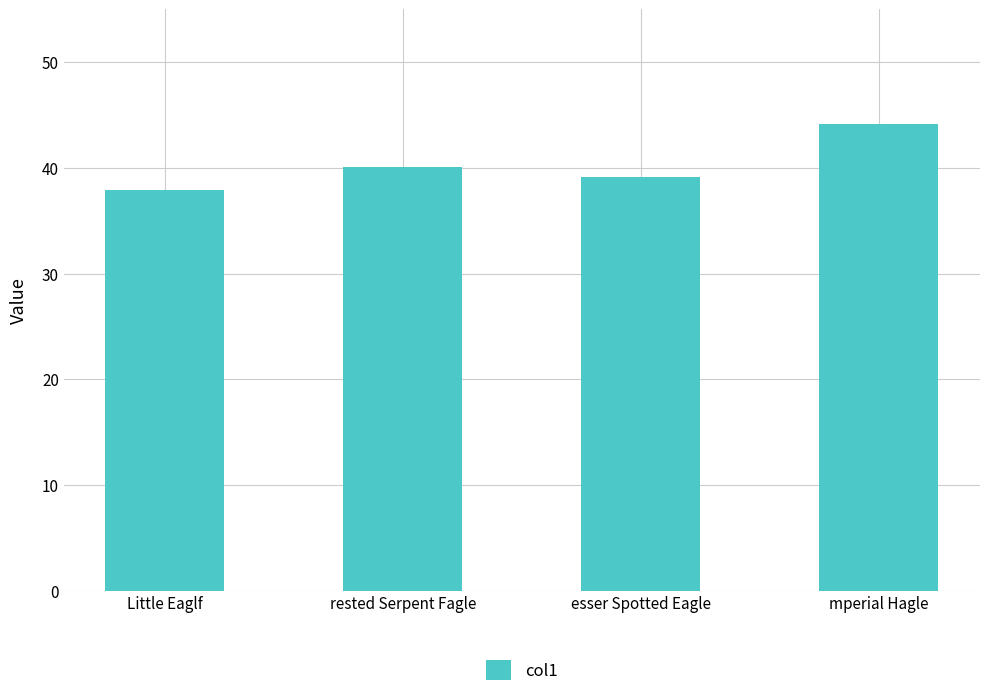

At which label is the value closest to 41?

rested Serpent Fagle